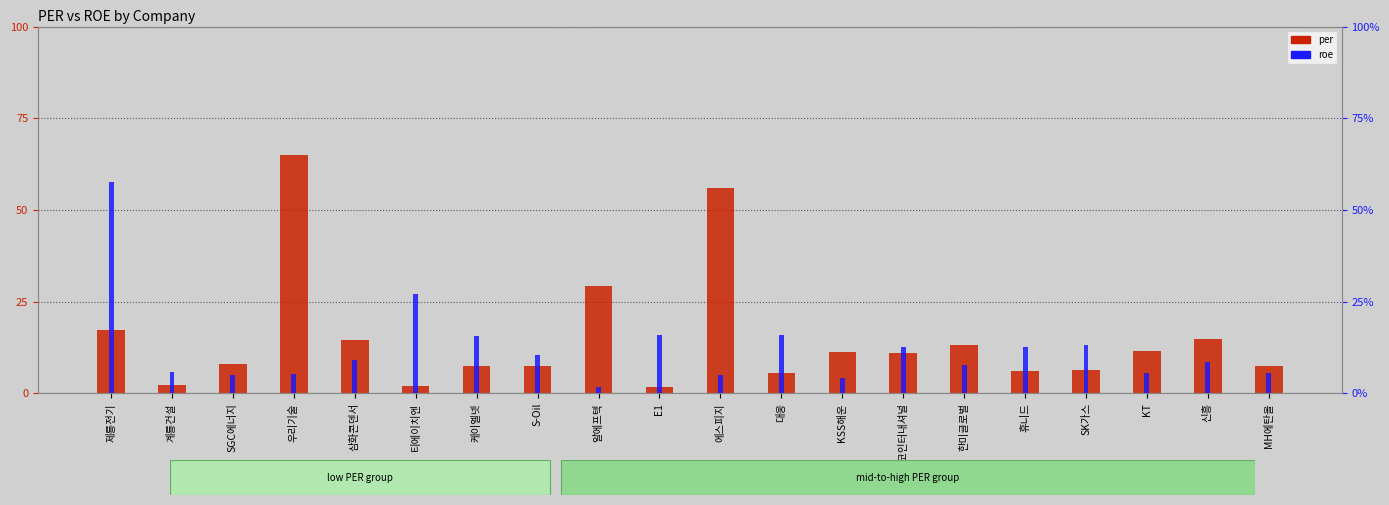

What is the difference between the highest and lowest values at 알에프텍?

27.5